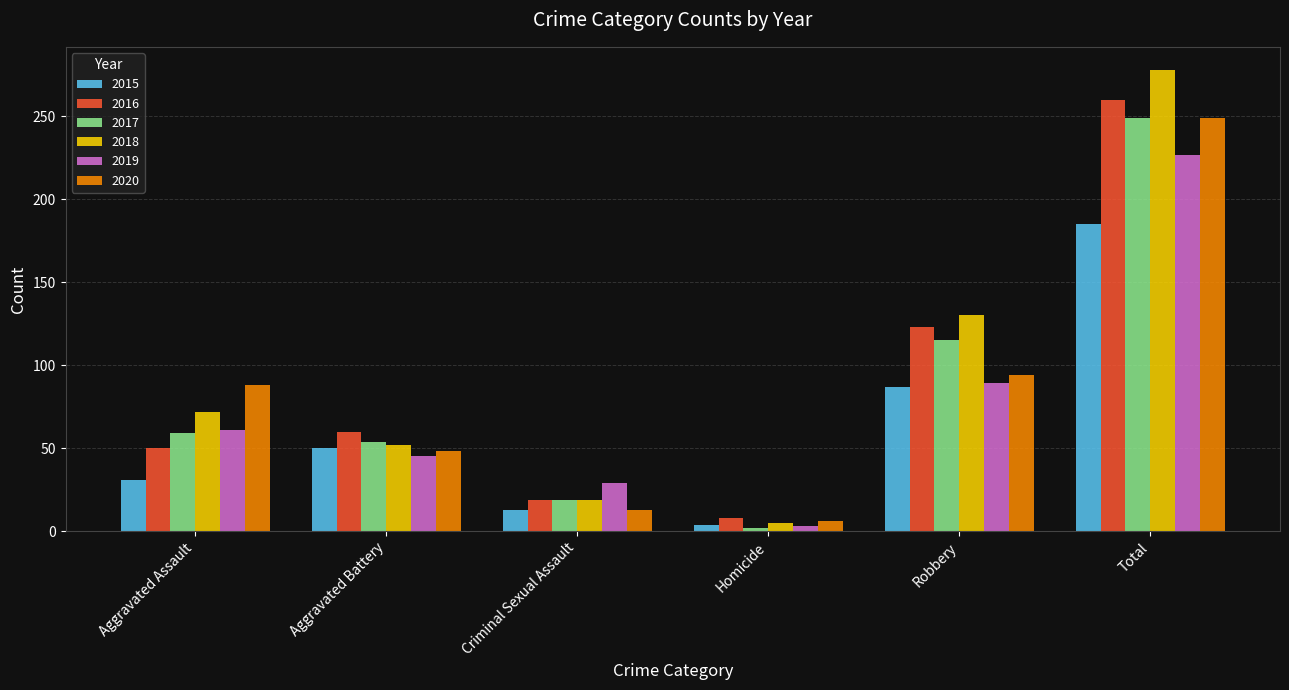

At which label is 2018 closest to 141?

Robbery